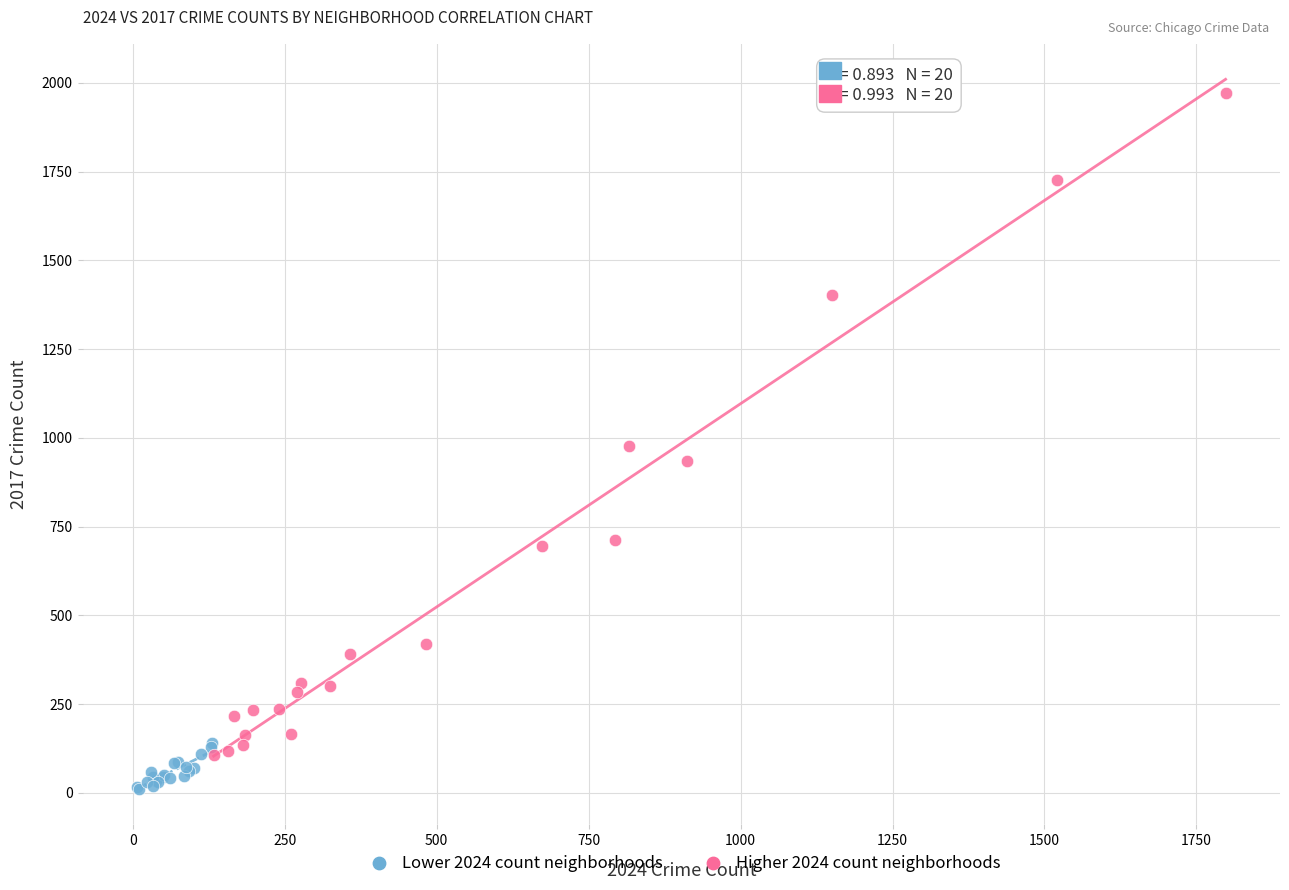

Which series contains the highest Y value?

Higher 2024 count neighborhoods